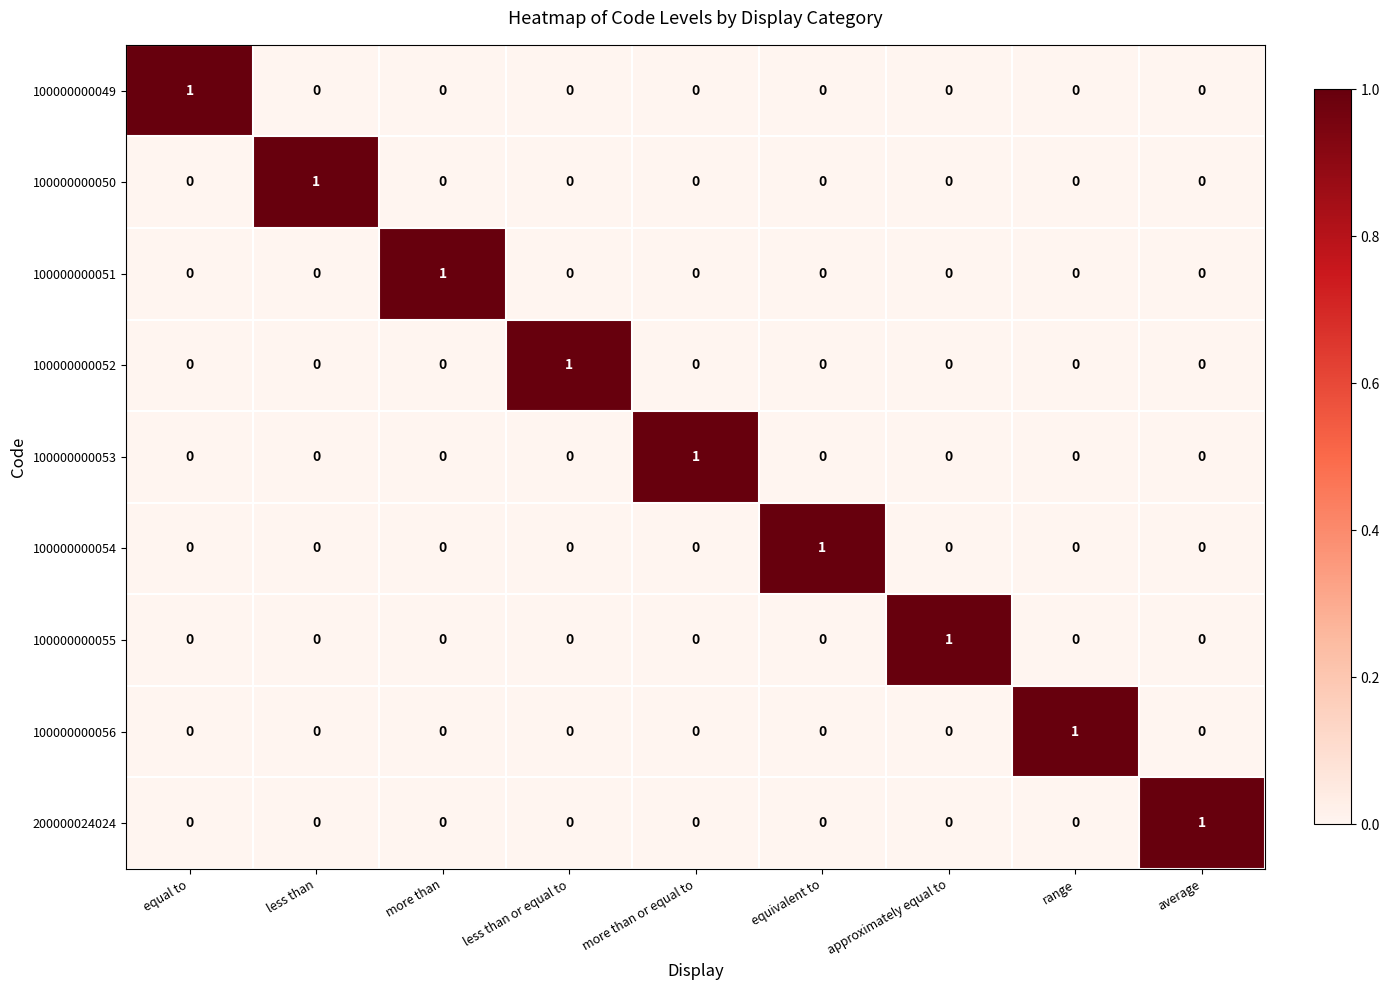

At how many categories does at least one series exceed 0?

9